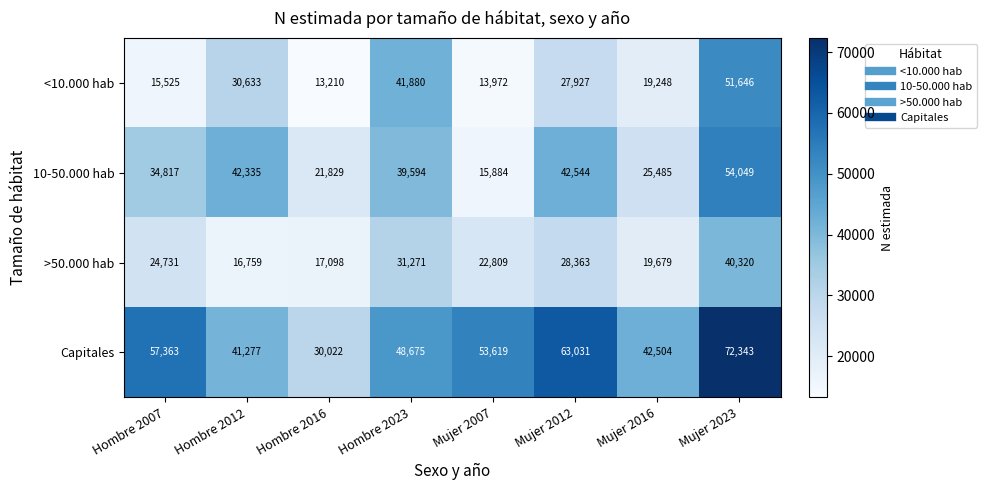

True or false: >50.000 hab has a value of 22809 at Mujer 2007.

True